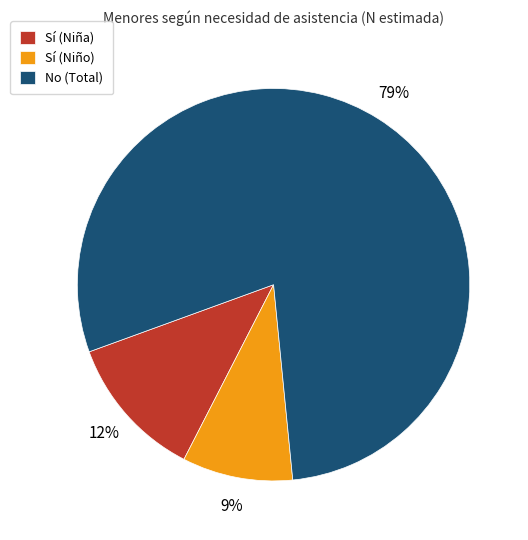

Is it true that Sí (Niño) is 9% of the pie?

True